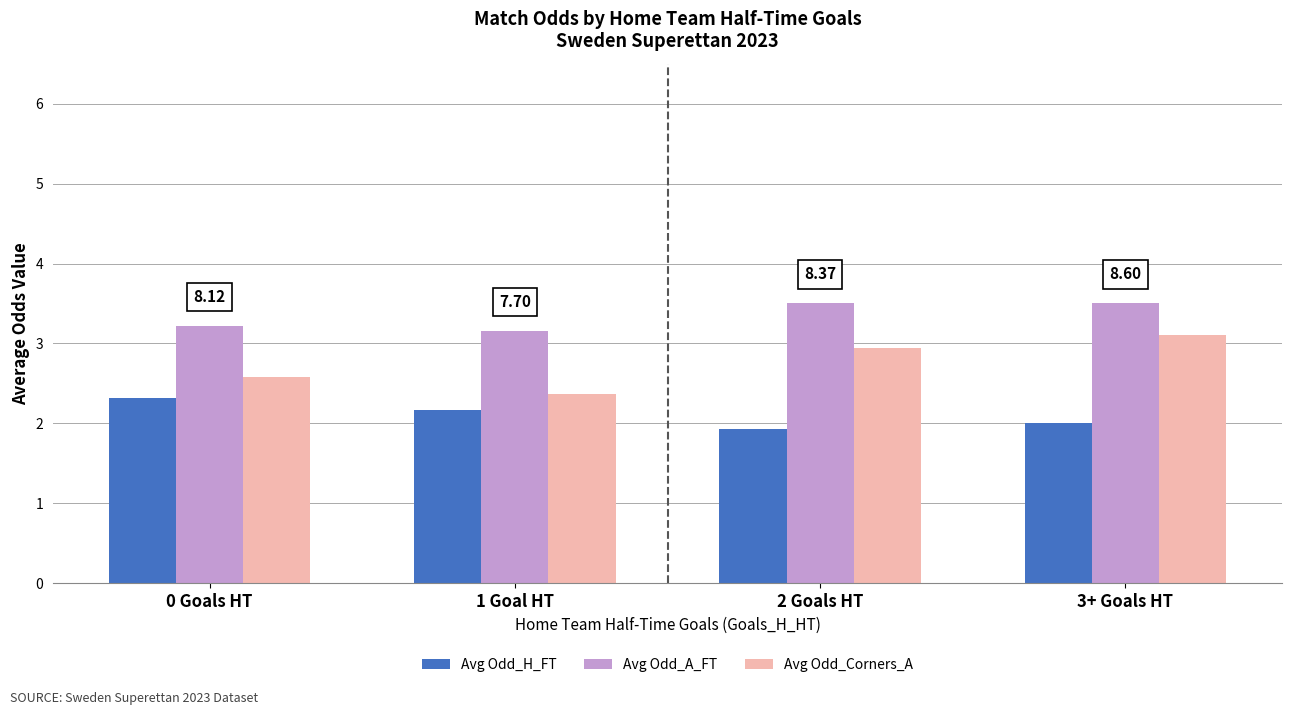

Which category has the highest value in the Avg Odd_Corners_A series?

3+ Goals HT